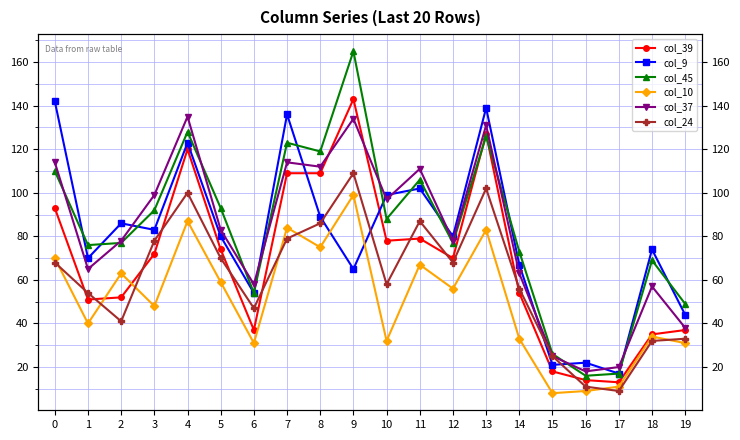

Which series changed the most between 15 and 18?

col_9